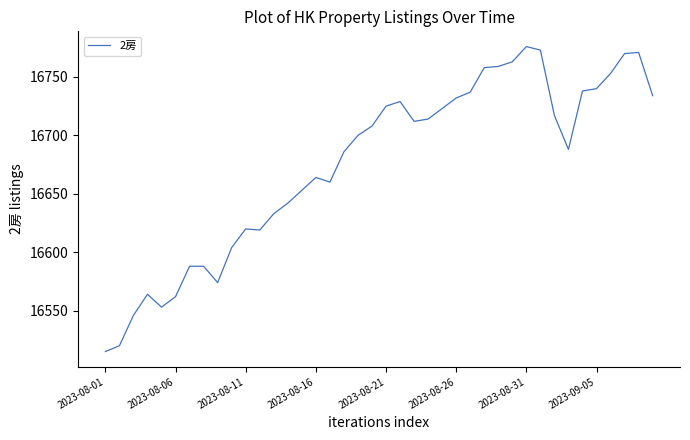

What is the difference between the maximum and minimum values?

261